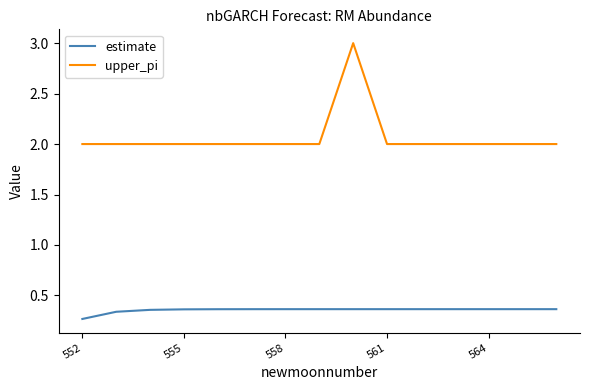

What is the difference between the maximum and minimum values in the upper_pi series?

1.0